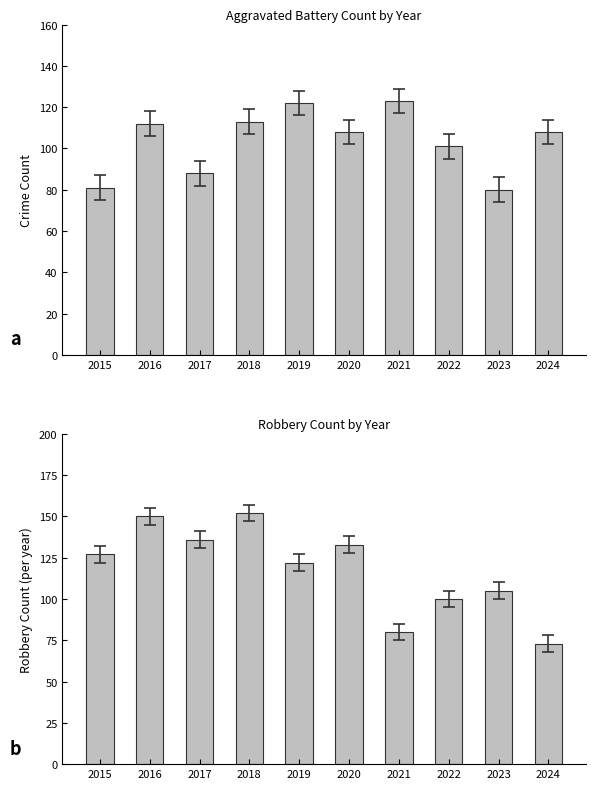

What is the difference between the highest and lowest values at 2021?

43